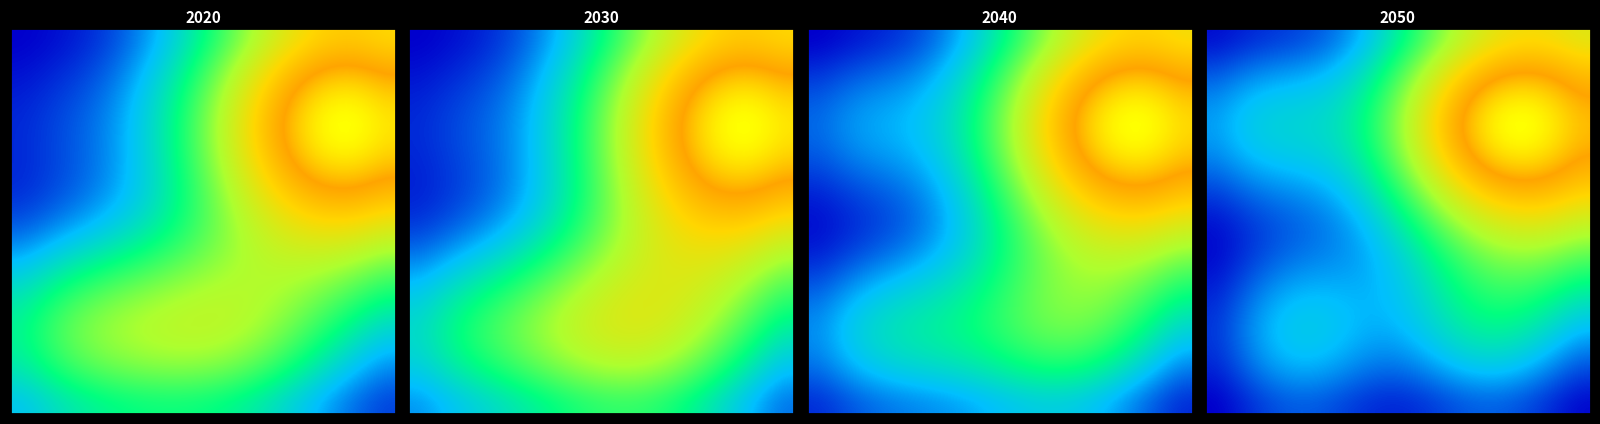

At how many categories does at least one series exceed 3?

4